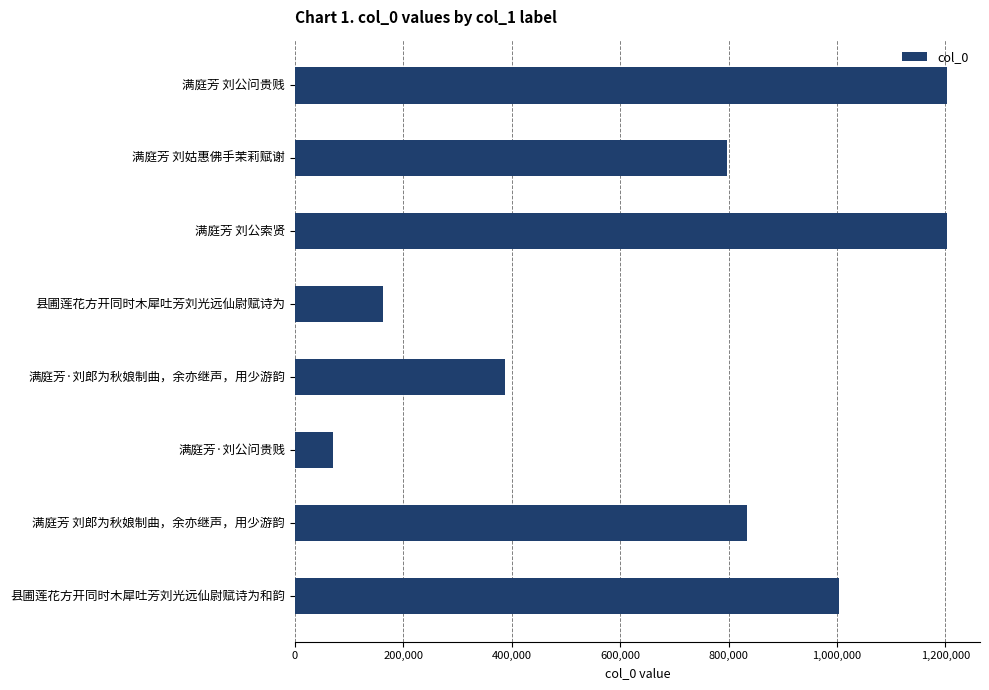

What is the greatest value displayed?

1203524